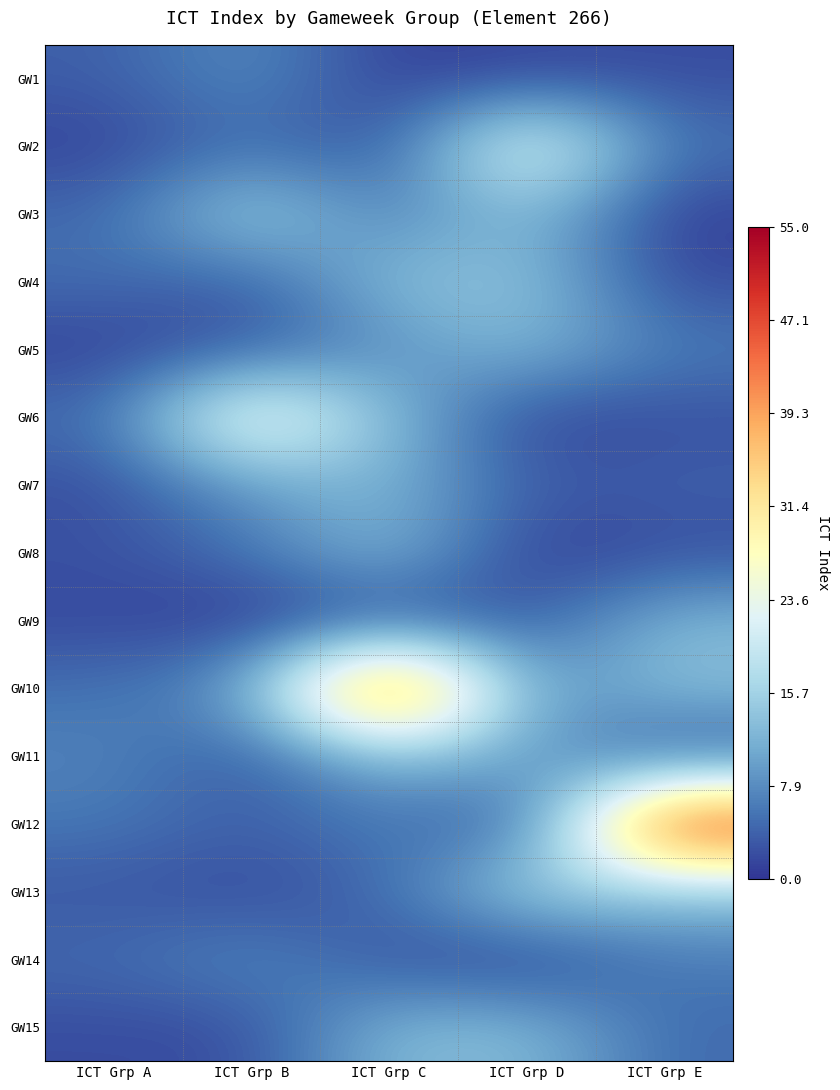

At which category does the chart reach its peak across all series?

ICT Grp C